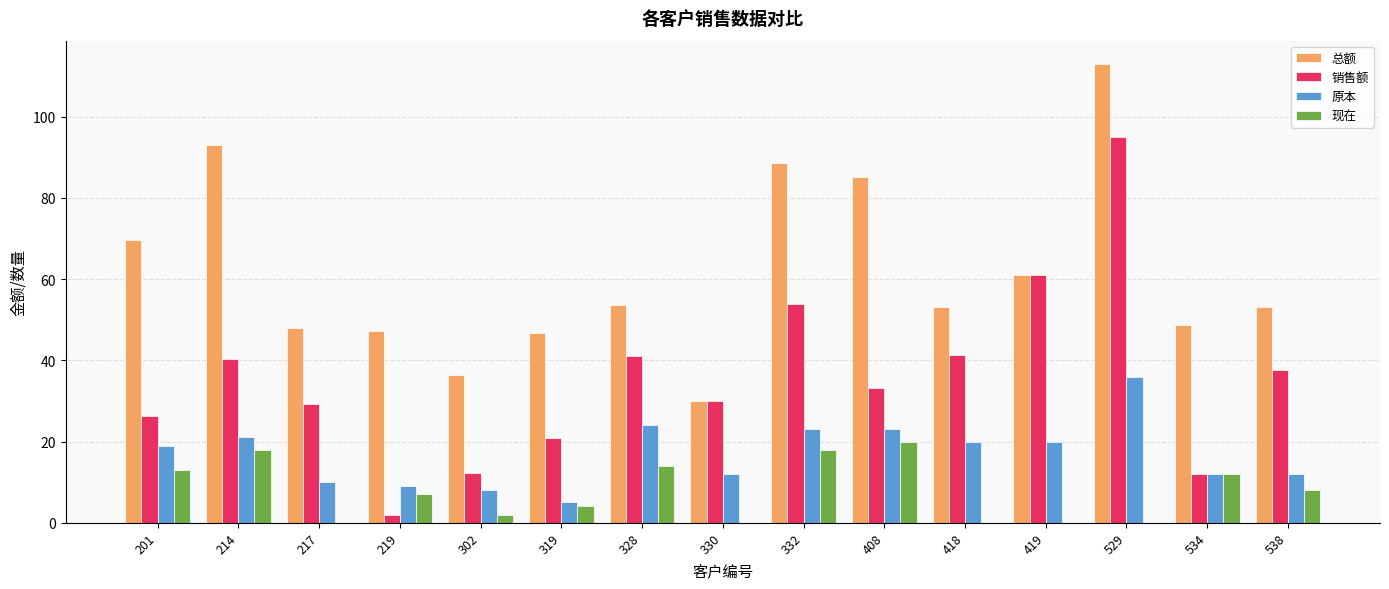

At which category is the sum across all series the highest?

529